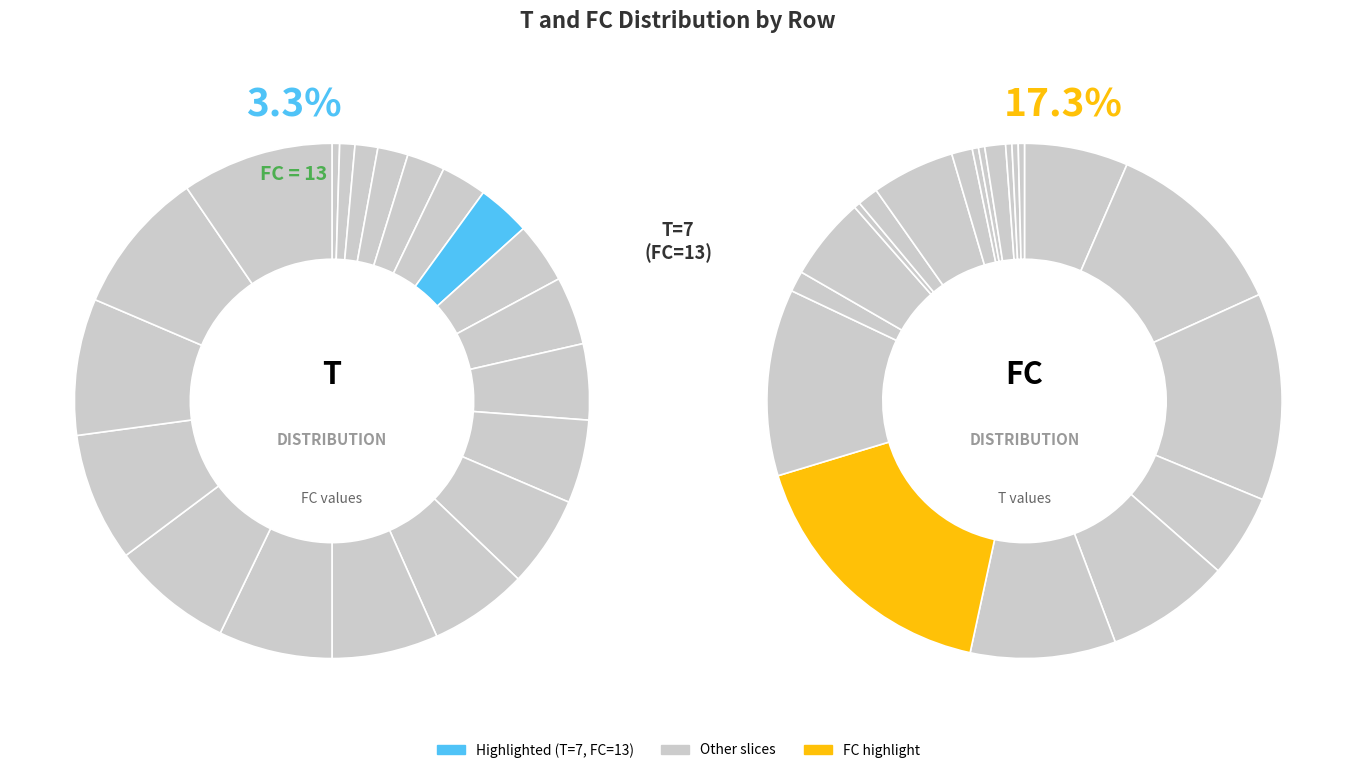

Does T=7 account for over 50% of the chart?

No